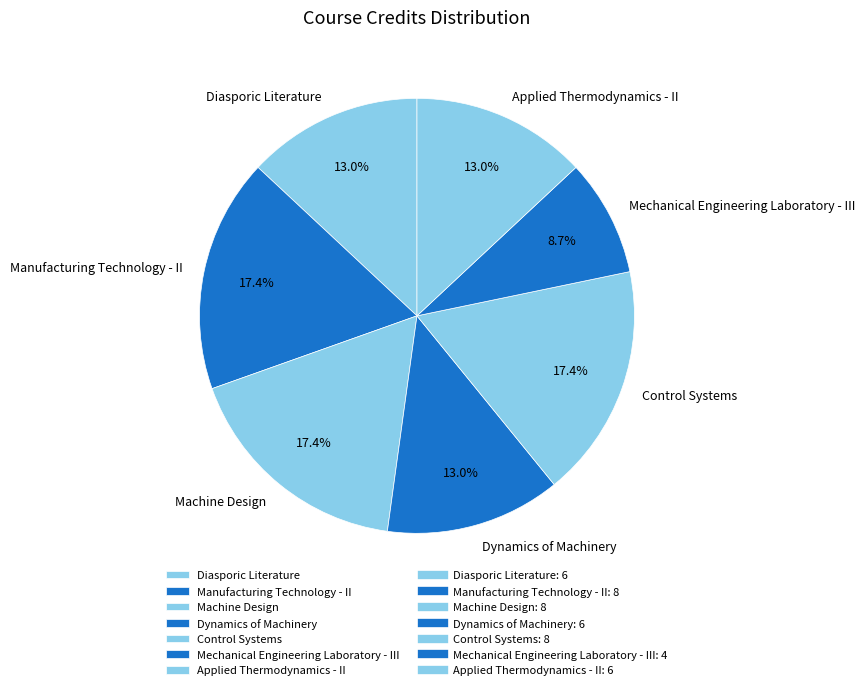

To the nearest percent, what portion does Applied Thermodynamics - II represent?

13%